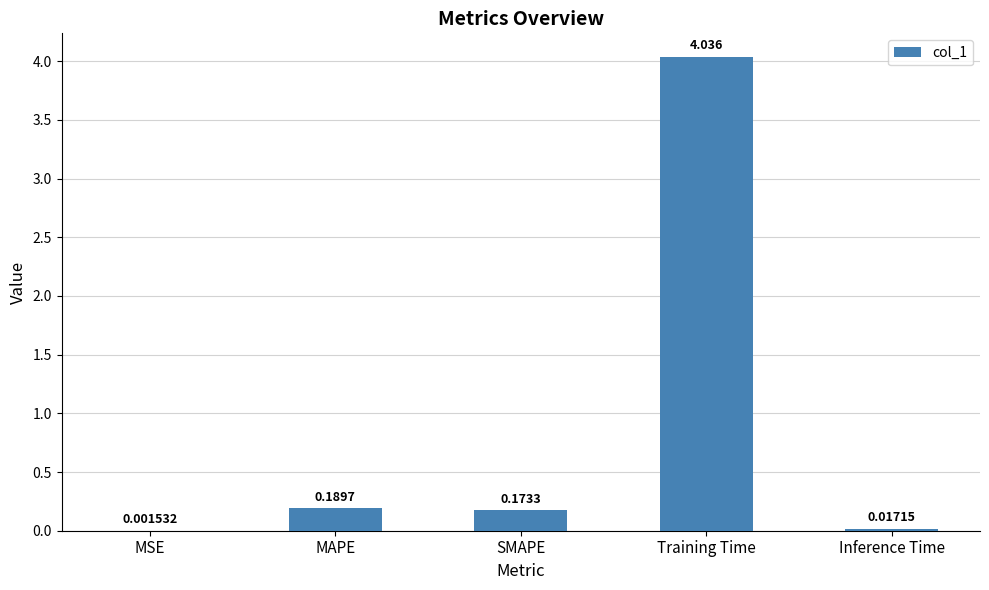

Which label corresponds to the largest value in the chart?

Training Time